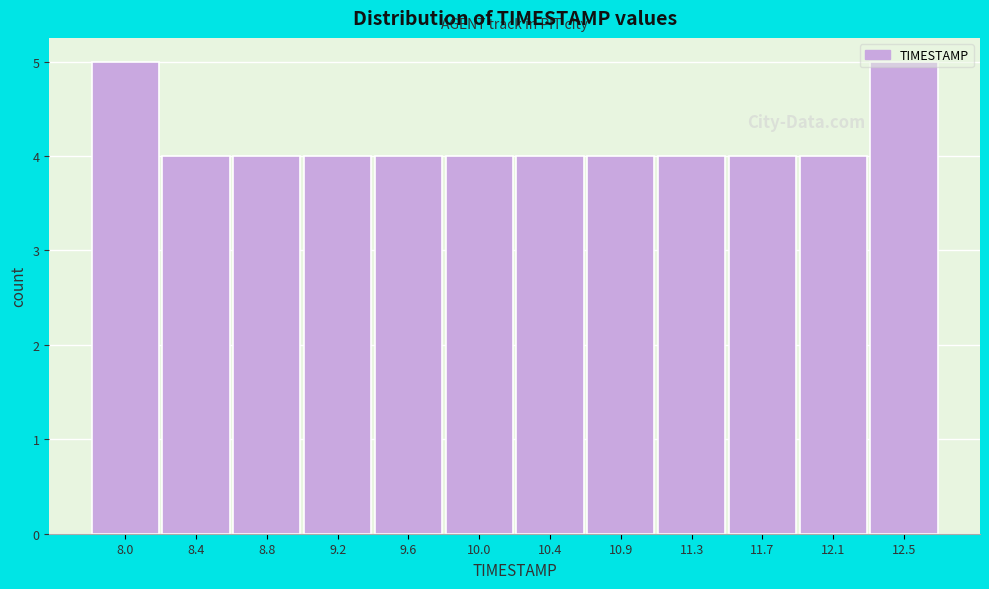

What is the average value?

4